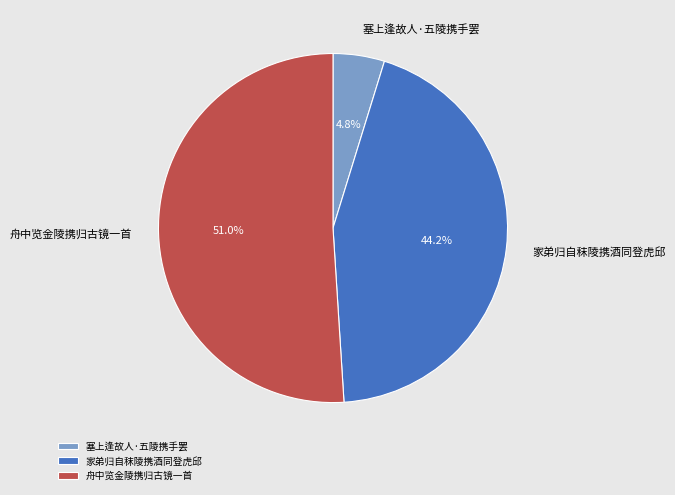

Rank the categories by value from lowest to highest.

塞上逢故人·五陵携手罢, 家弟归自秣陵携酒同登虎邱, 舟中览金陵携归古镜一首